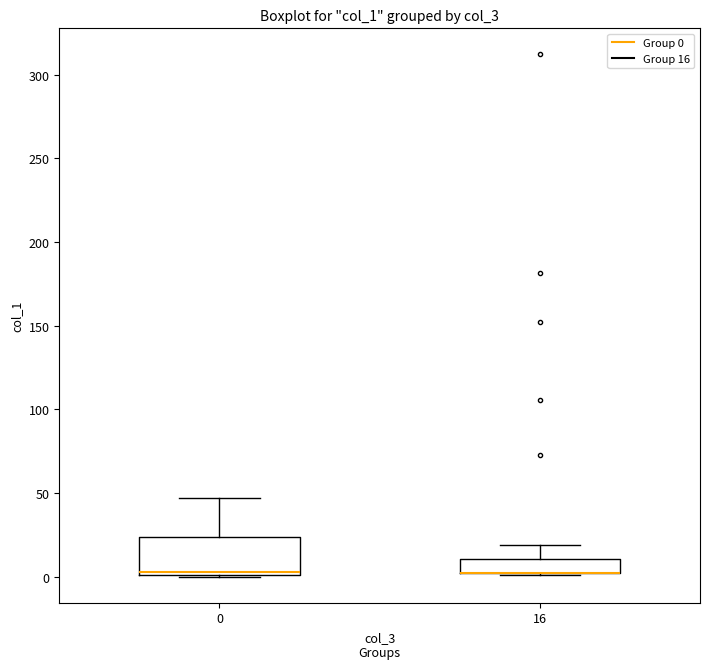

Which box is the tallest, from its lower edge to its upper edge?

0